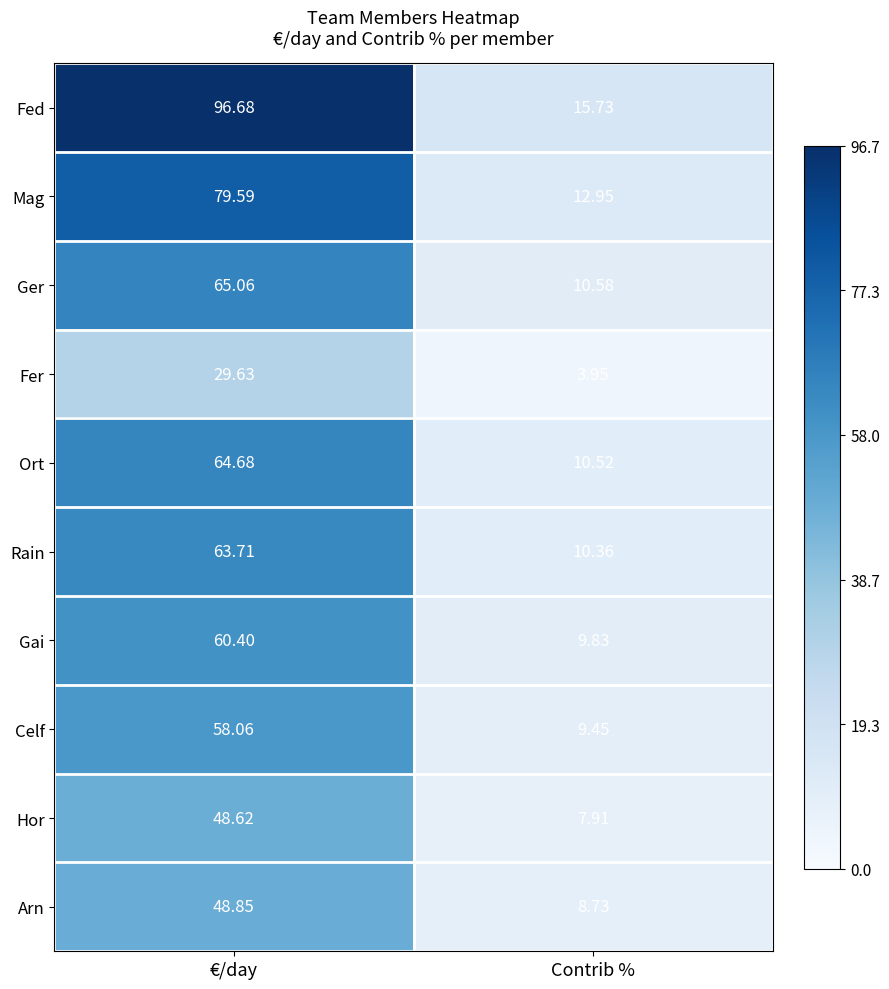

Where is Arn nearest to the value 28?

Contrib %